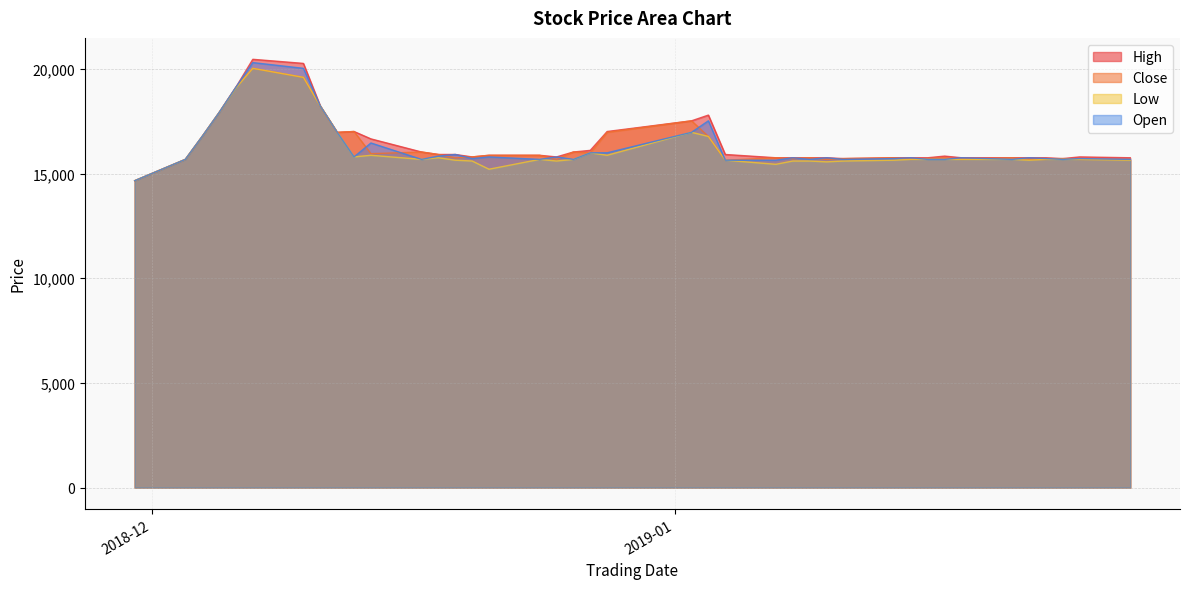

In High, how many points are higher than both neighbors (excluding endpoints)?

5